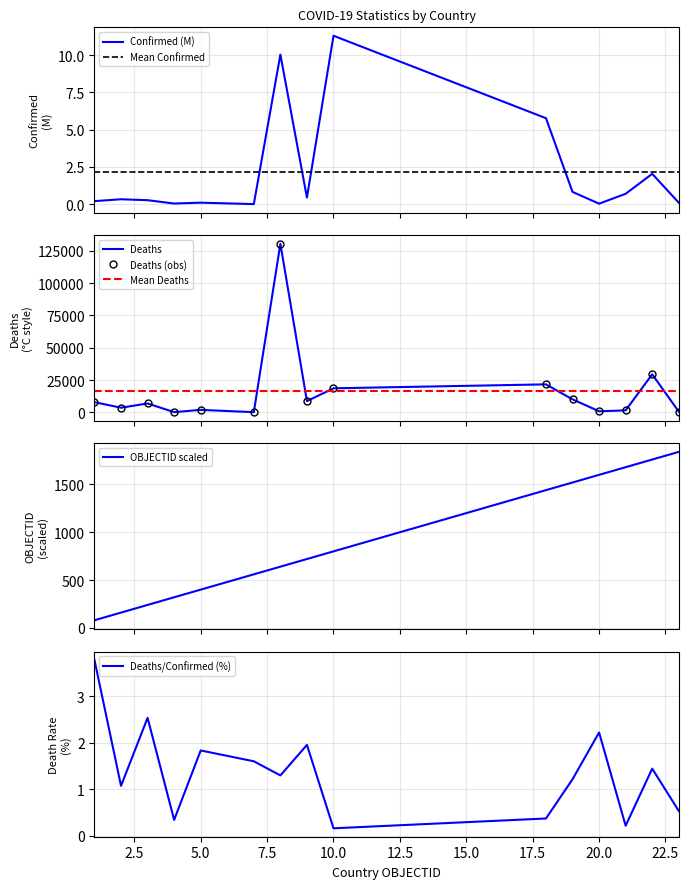

What is the minimum value for OBJECTID scaled?

80